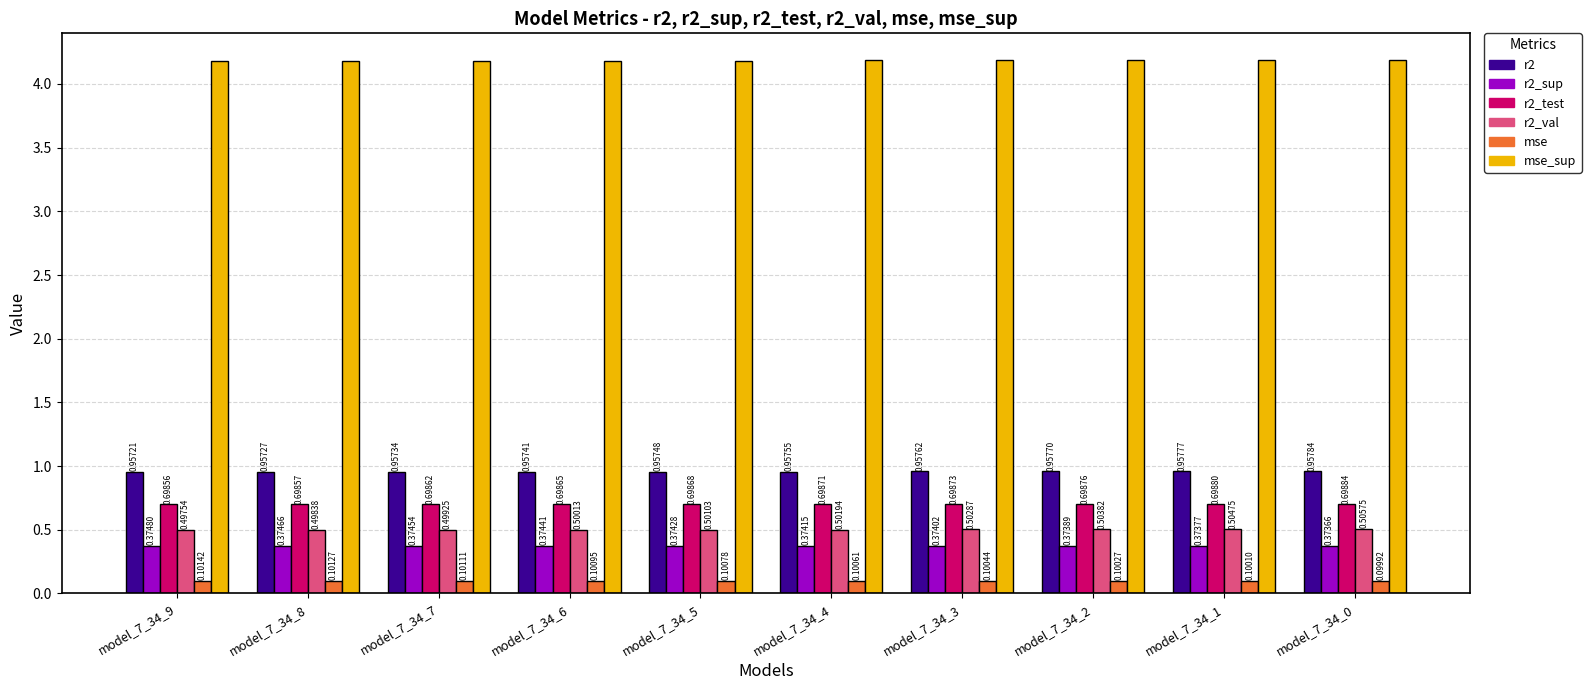

Rank the categories by r2 value from lowest to highest.

model_7_34_9, model_7_34_8, model_7_34_7, model_7_34_6, model_7_34_5, model_7_34_4, model_7_34_3, model_7_34_2, model_7_34_1, model_7_34_0